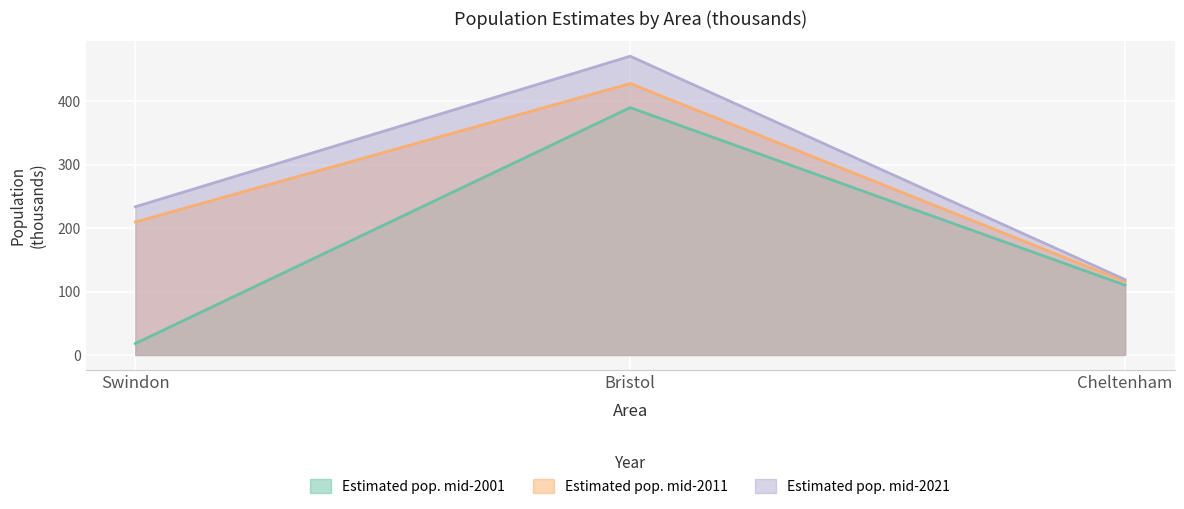

How many data points in Estimated_population_mid2021 are above 233?

2